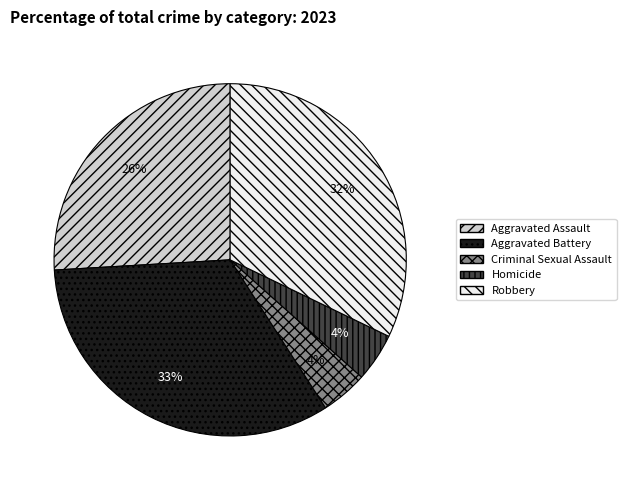

To the nearest percent, what is the difference between the Homicide and Robbery slice percentages?

28%